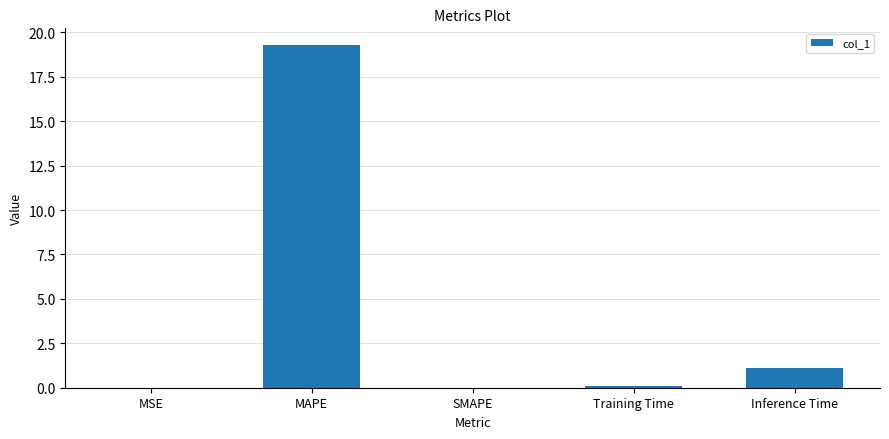

What is the greatest value displayed?

19.3